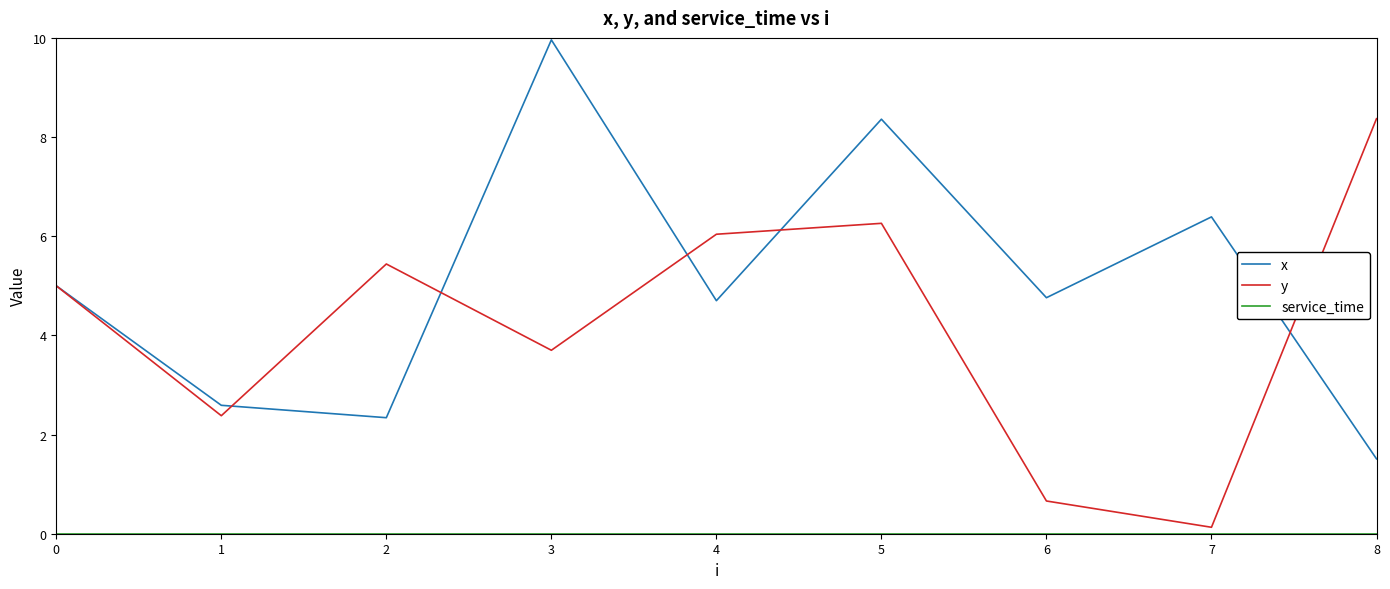

What is the minimum value for x?

1.5